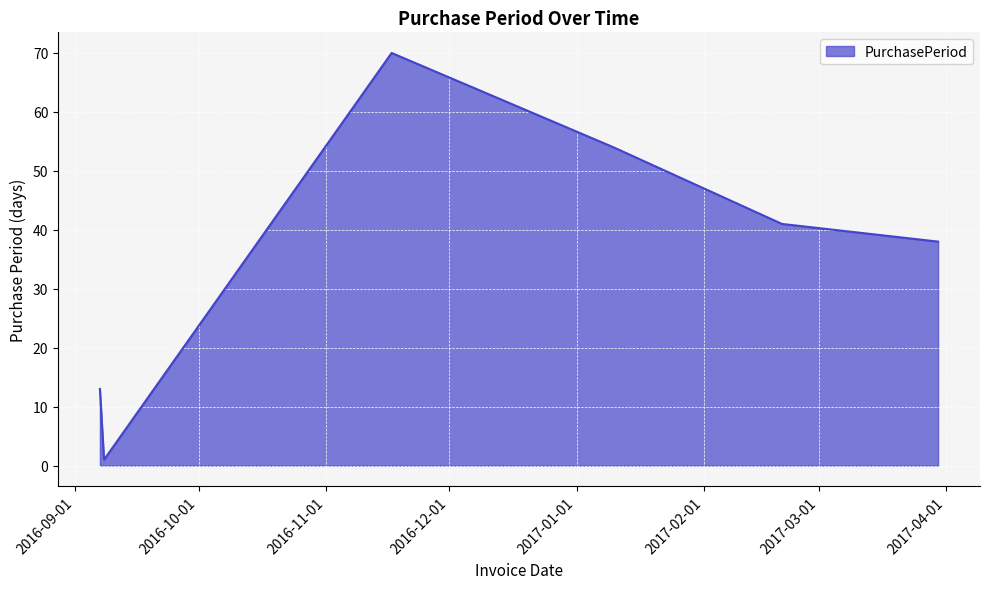

What is the greatest value displayed?

70